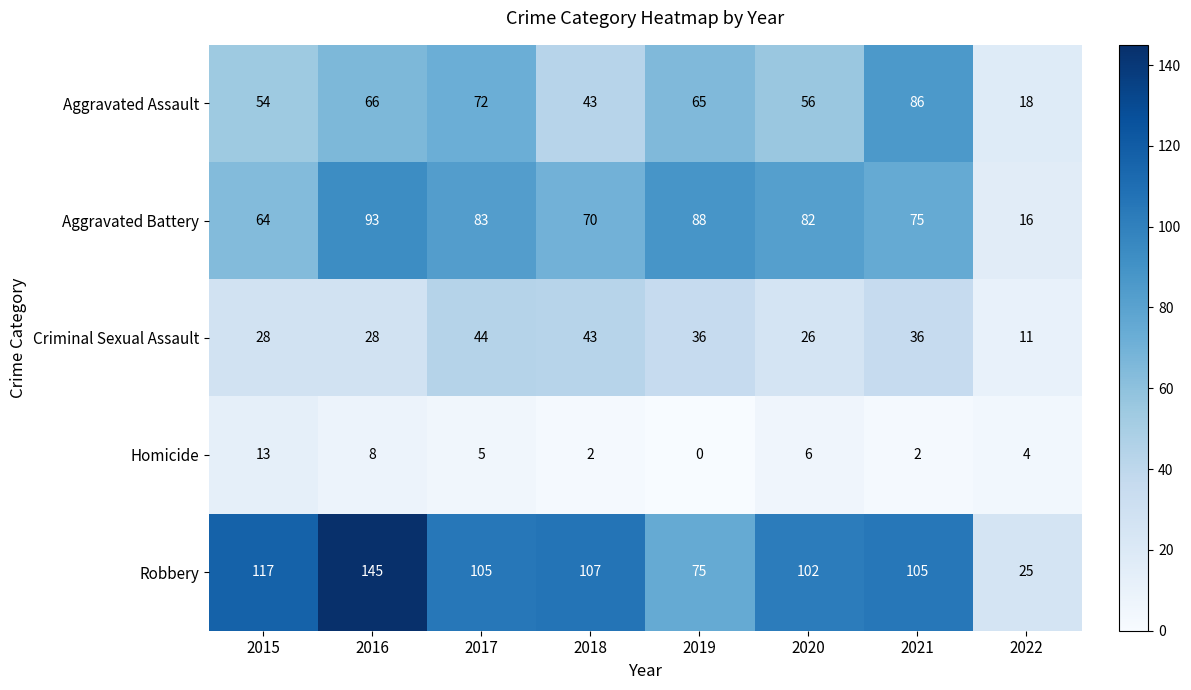

Rank the series by their maximum value, from lowest to highest.

Homicide, Criminal Sexual Assault, Aggravated Assault, Aggravated Battery, Robbery